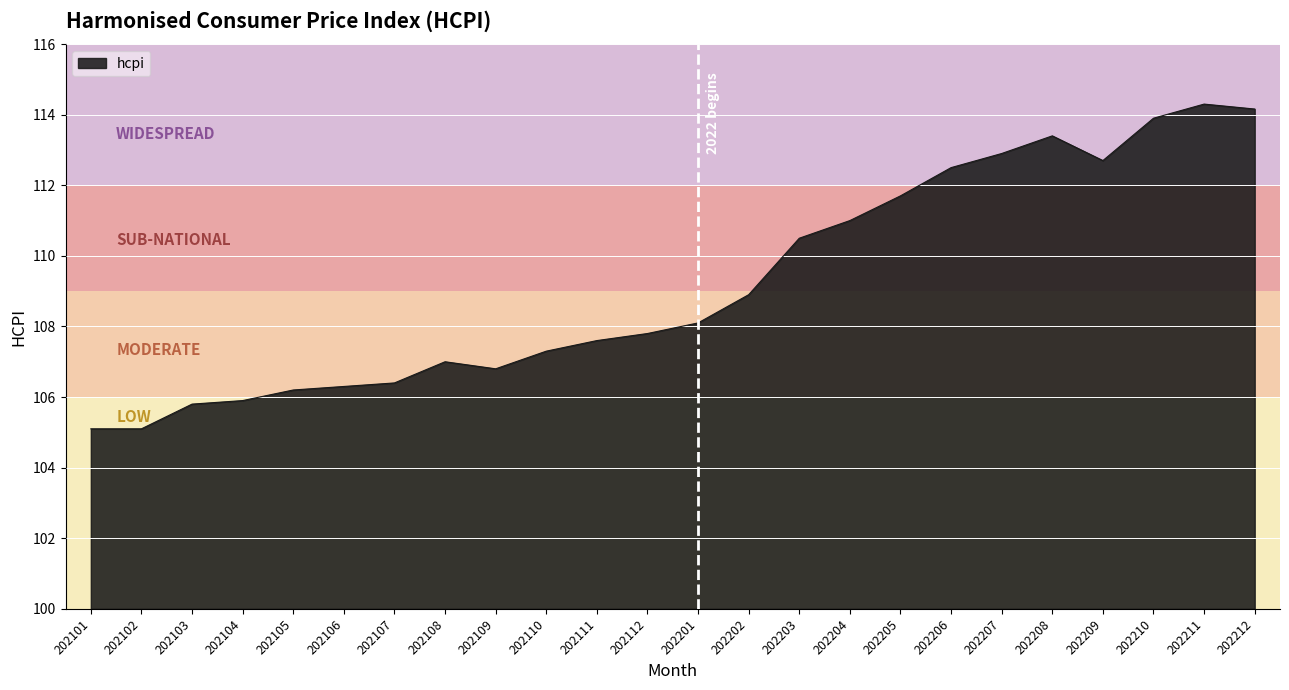

What is the difference between the maximum and minimum values?

9.2